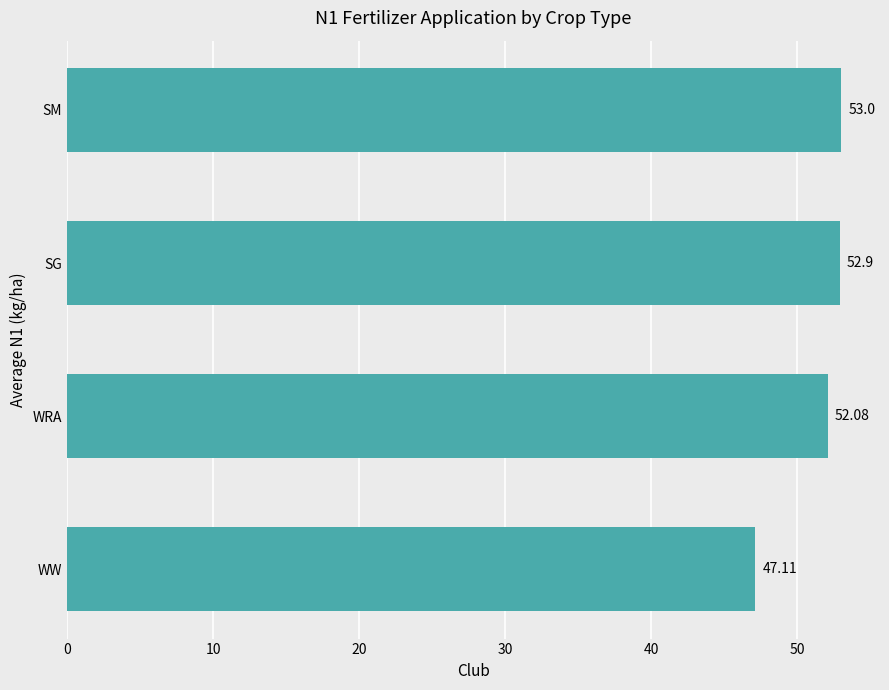

At which label is the value closest to 50?

WRA